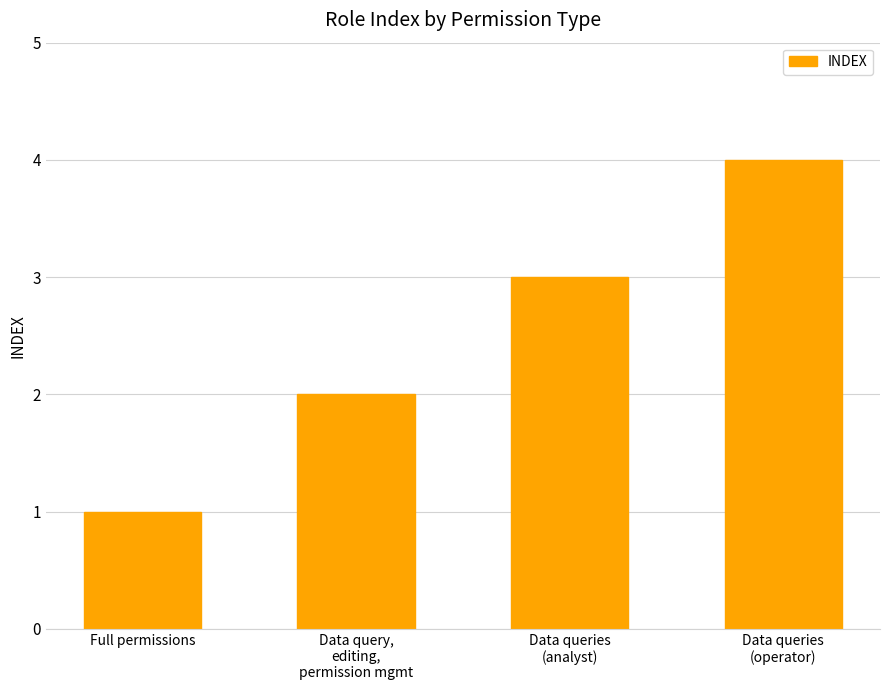

Which label corresponds to the smallest value in the chart?

Full permissions